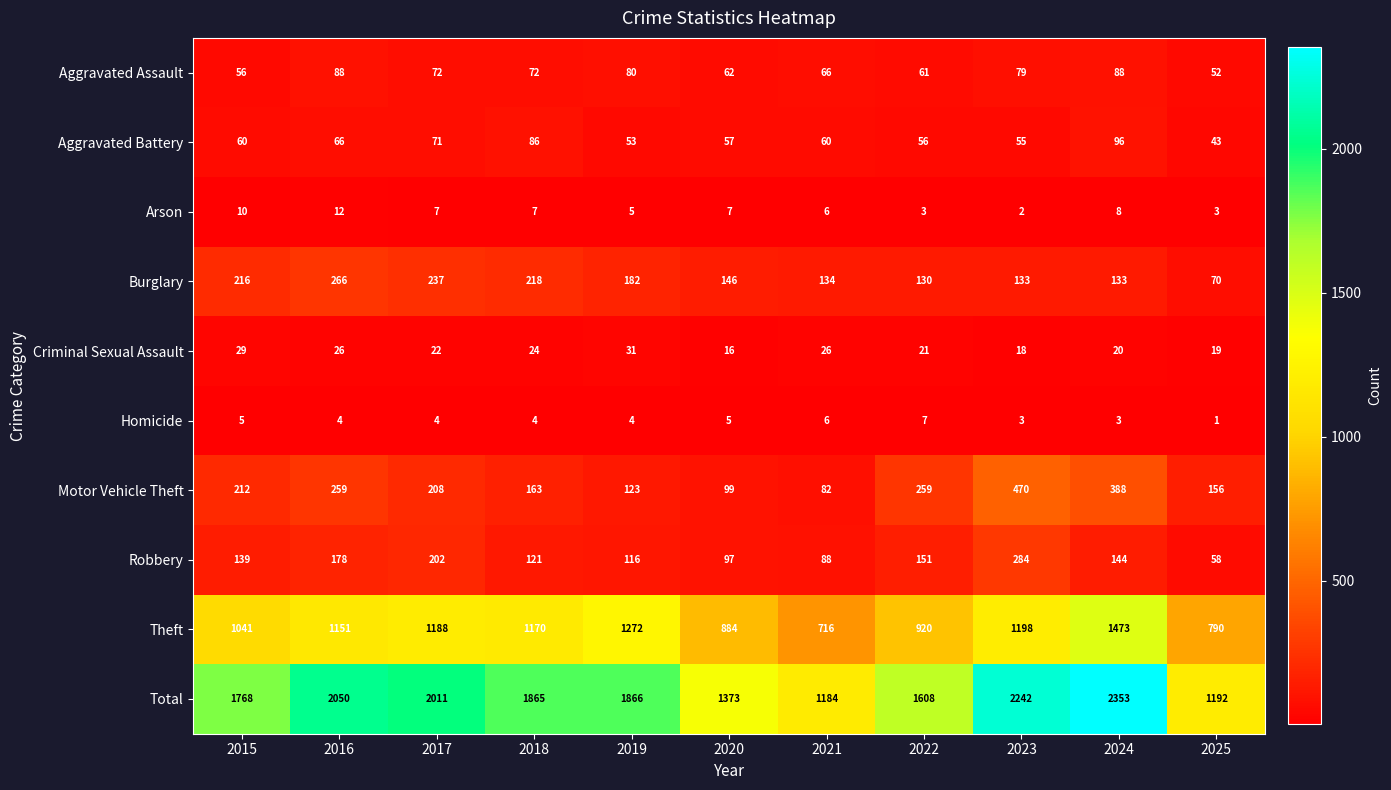

Which series has the largest range (max minus min)?

Total